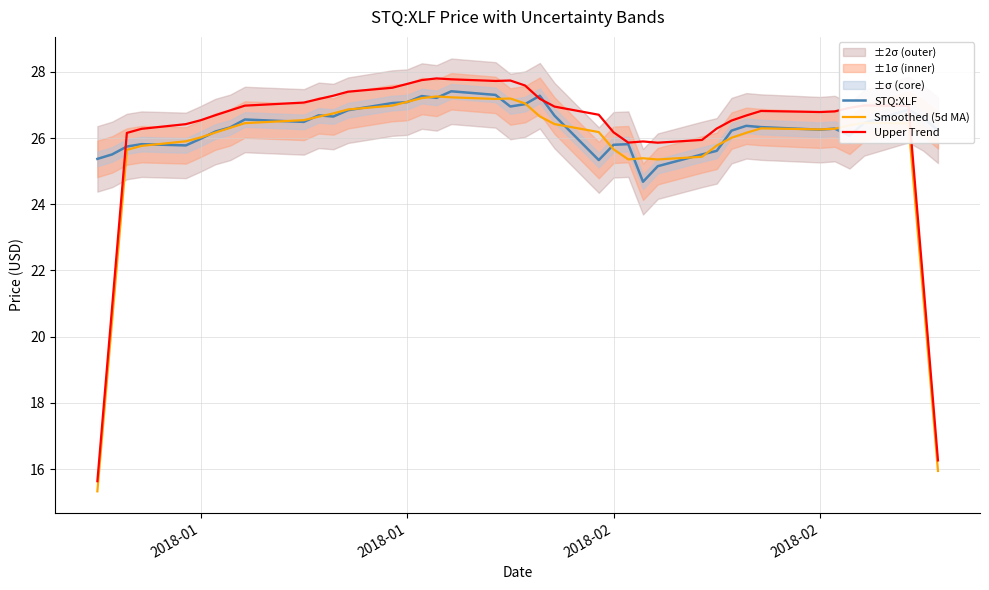

Which series has the largest total across all categories?

STQ:XLF